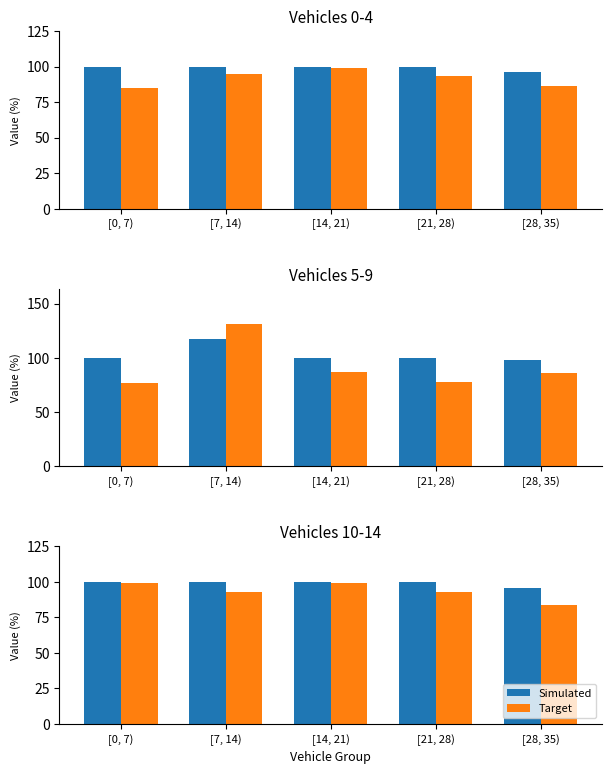

What is the average value of the Simulated series?

99